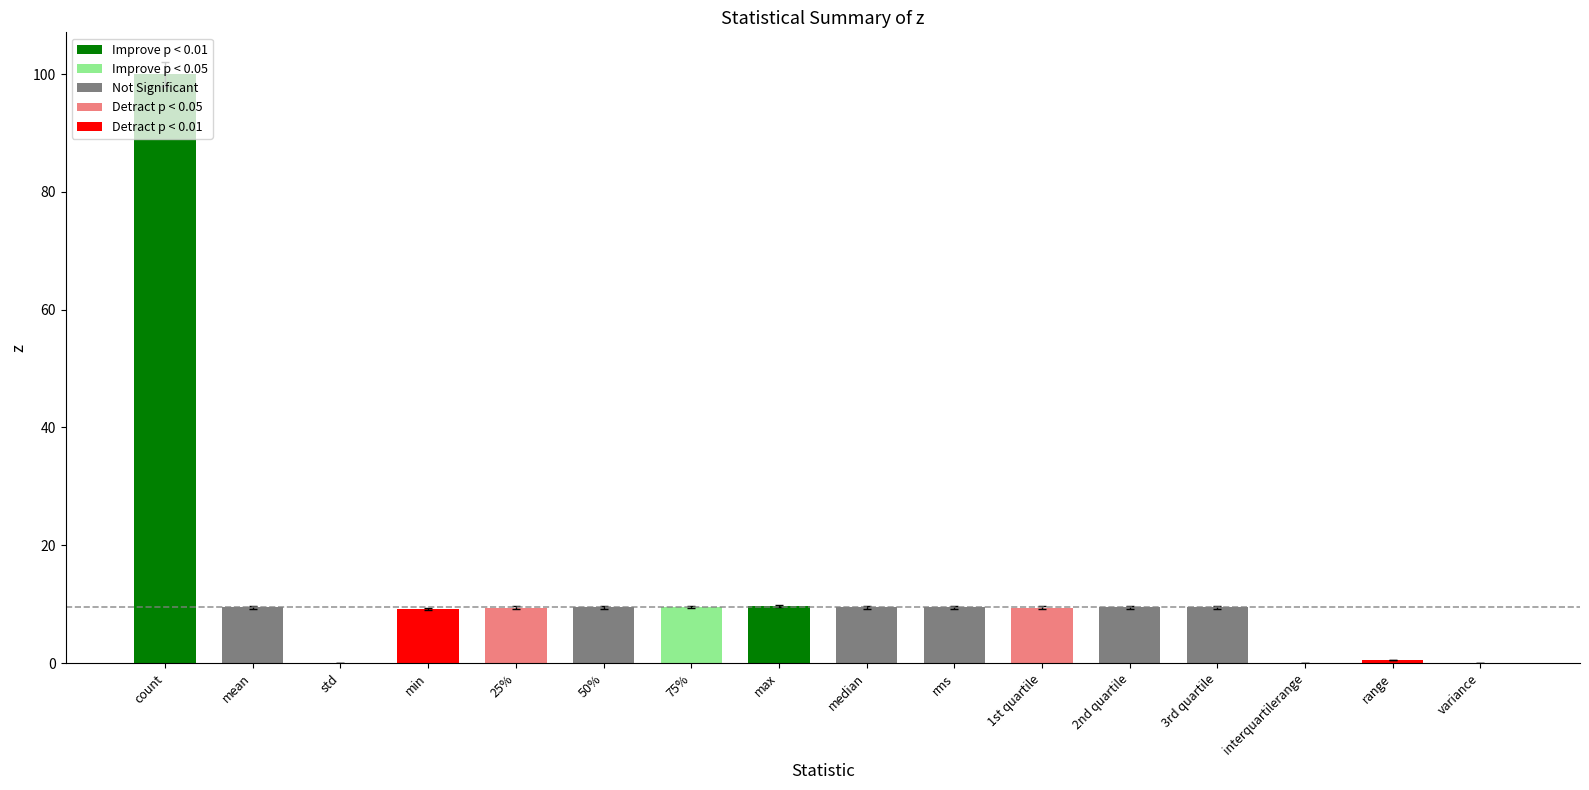

Which has a higher value, min or count?

count